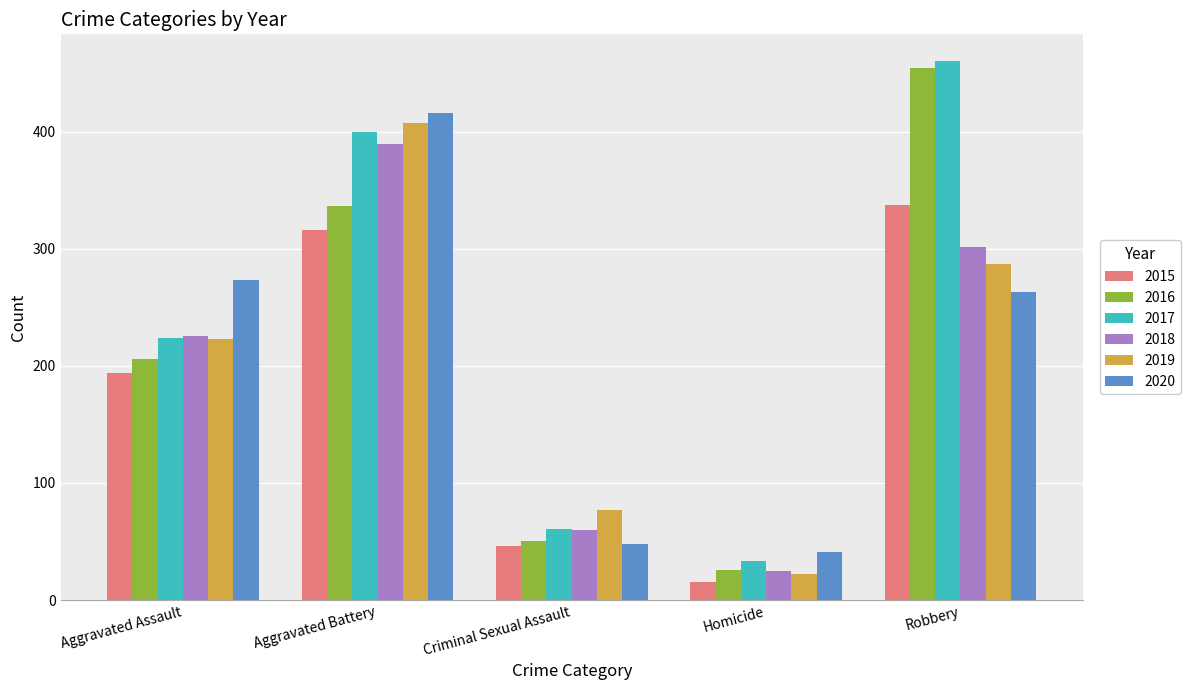

At which category is the sum across all series the highest?

Aggravated Battery